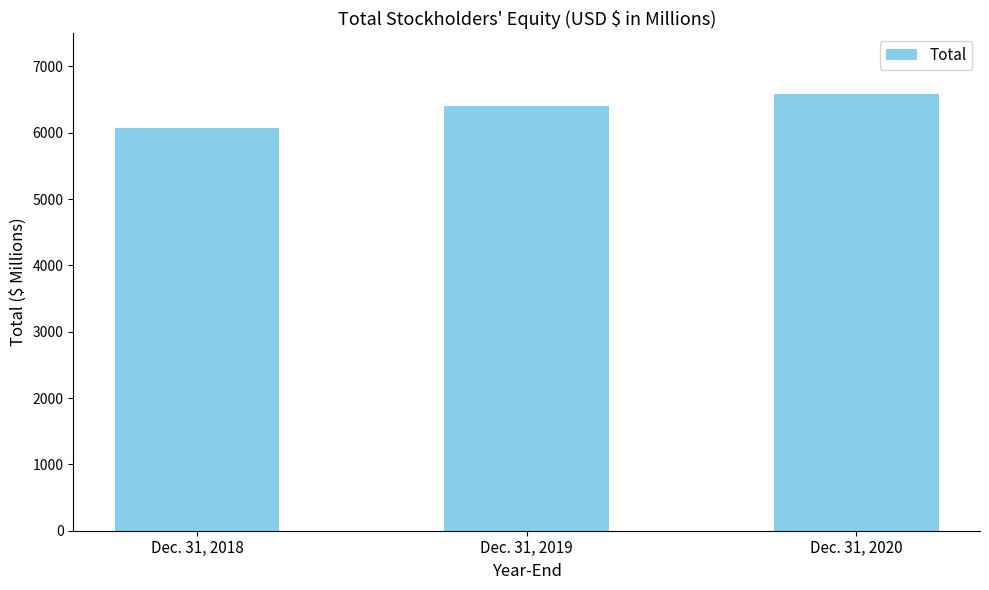

True or false: the data shows 10410 at Dec. 31, 2020.

False